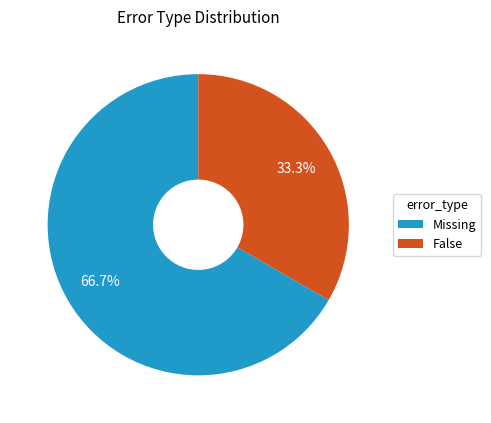

What is the smallest slice in the pie chart?

False